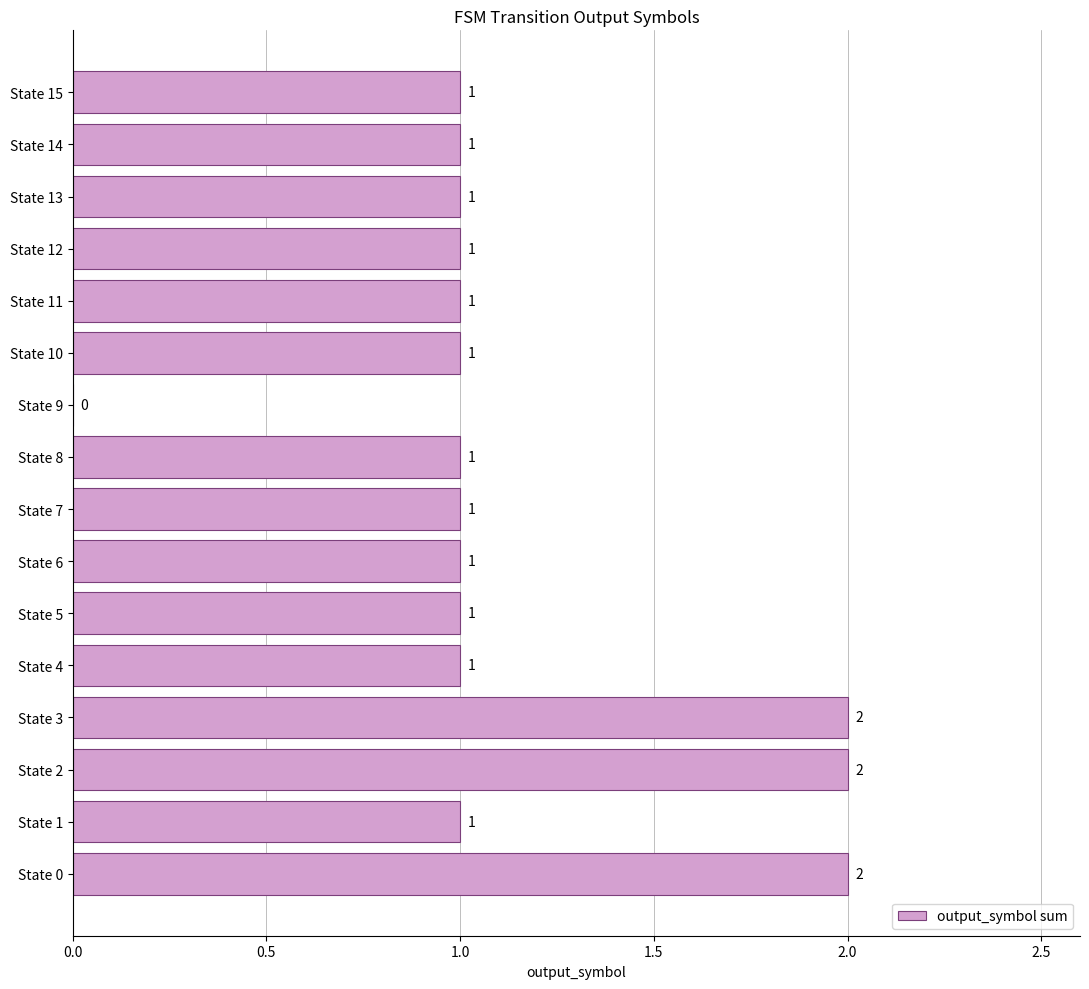

What is the sum of the values at State 14 and State 3?

3